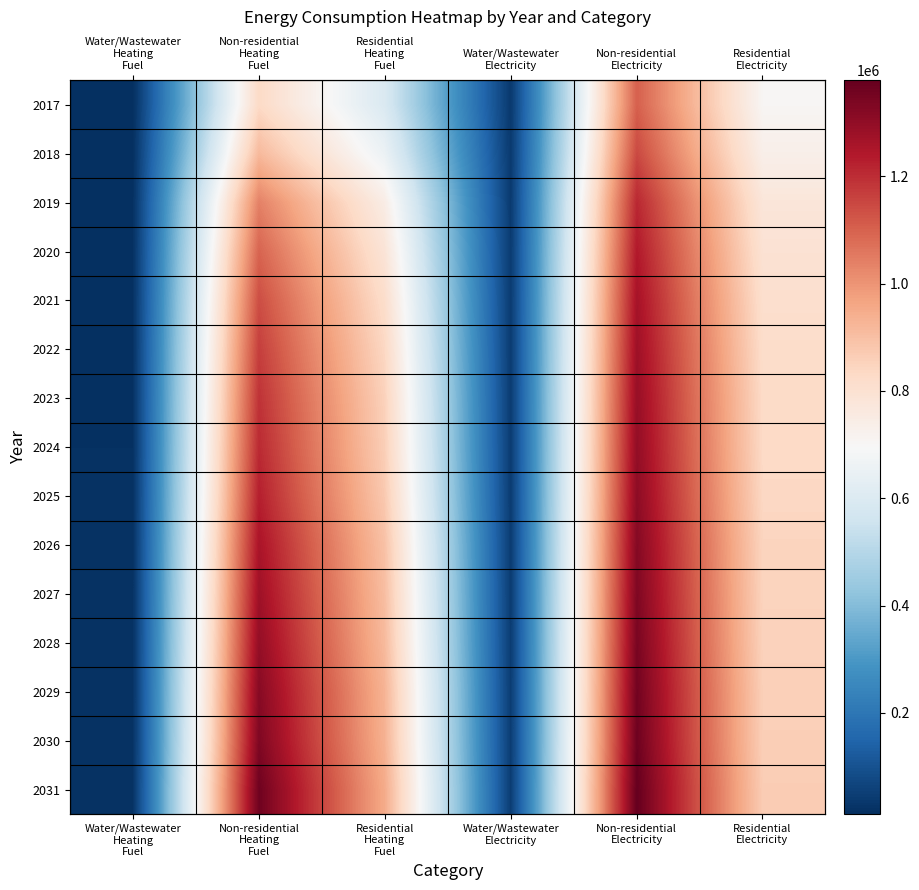

At Non-residential Heating Fuel, list the series in order from largest to smallest.

2031, 2030, 2029, 2028, 2027, 2026, 2025, 2024, 2023, 2022, 2021, 2020, 2019, 2018, 2017